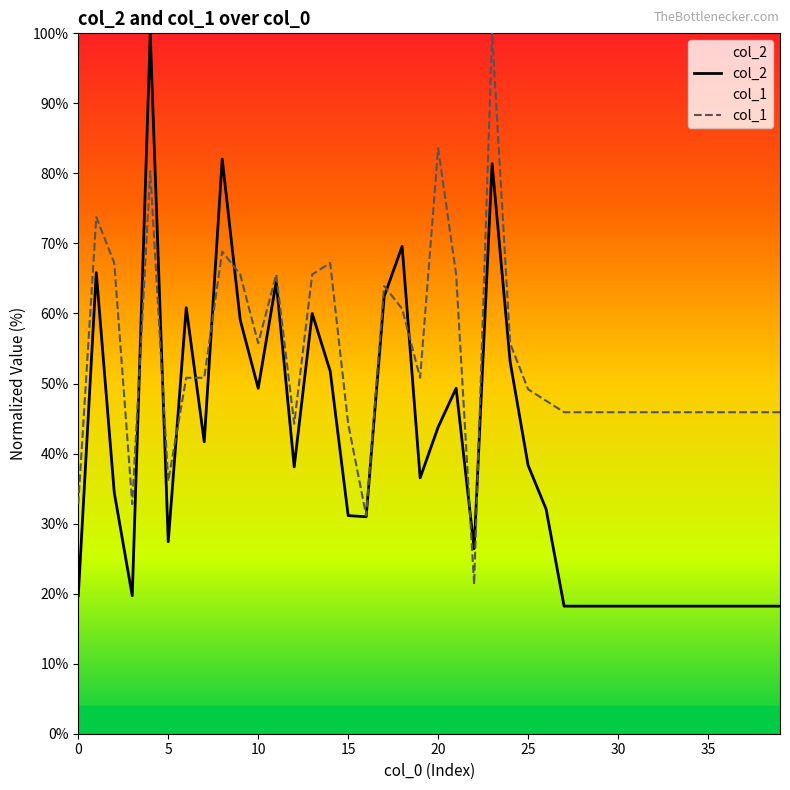

What are all the series names shown in the legend?

col_2, col_1